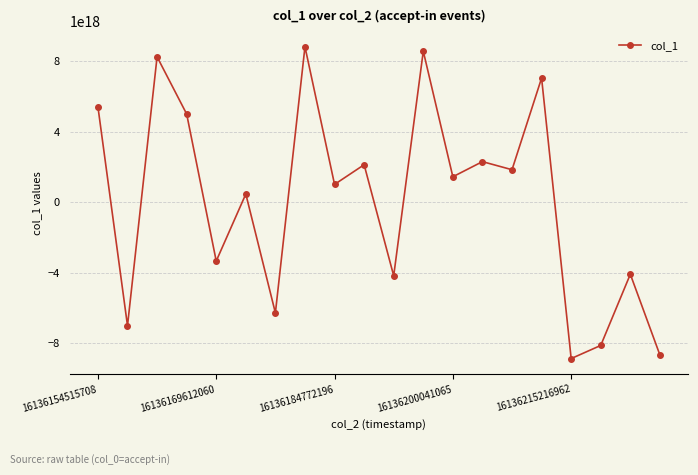

True or false: there are more than 1 points higher than both neighbors.

True